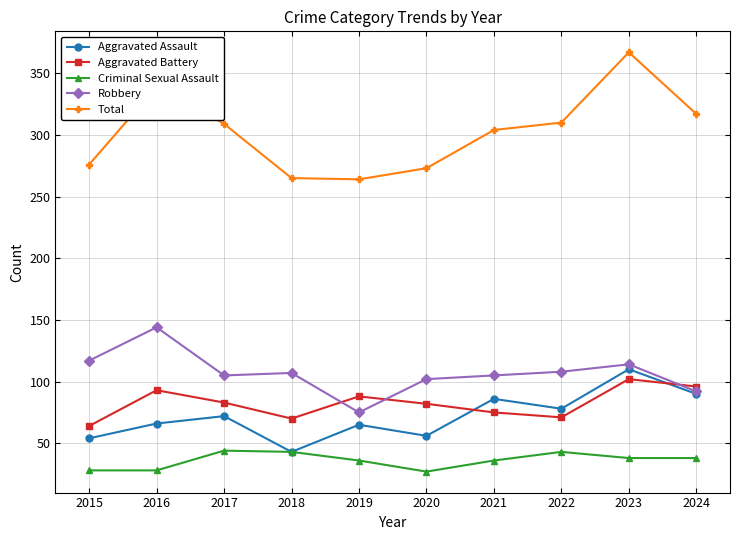

Where is the first local maximum for Robbery?

2016